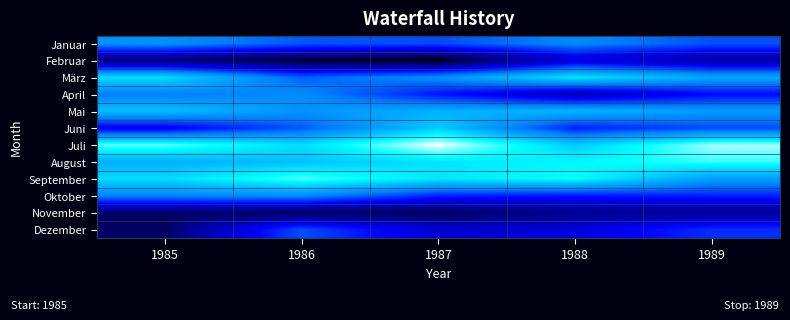

Which series changed the most between 1985 and 1986?

Dezember